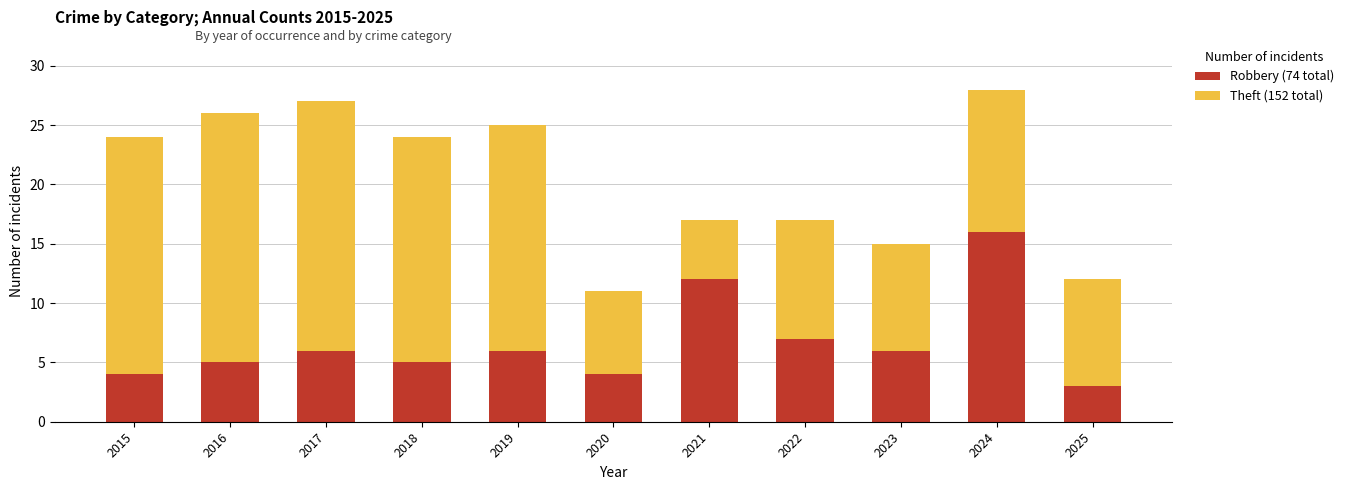

What is the total value across all series at 2022?

17